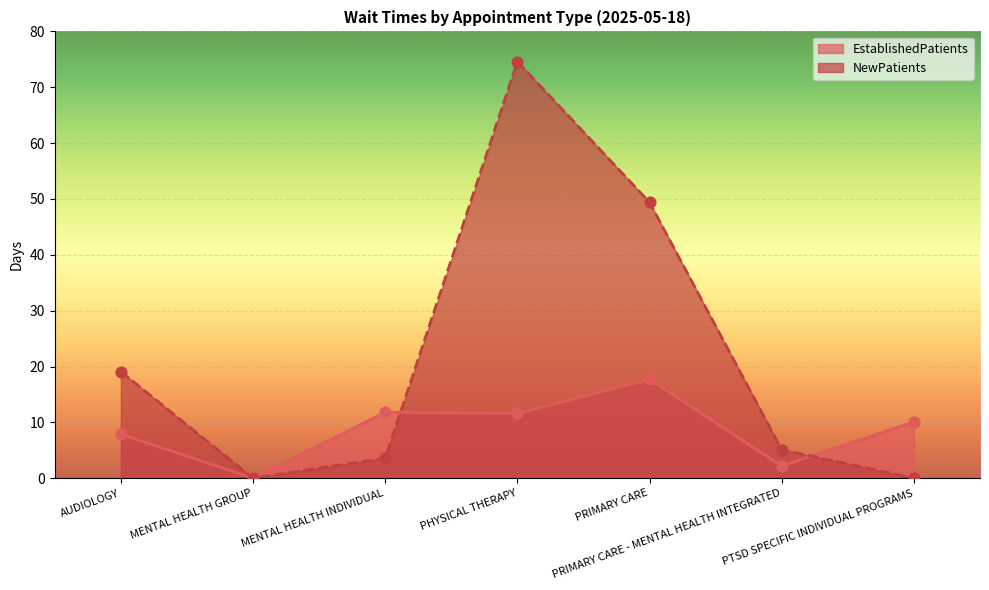

At how many categories does at least one series exceed 69?

1